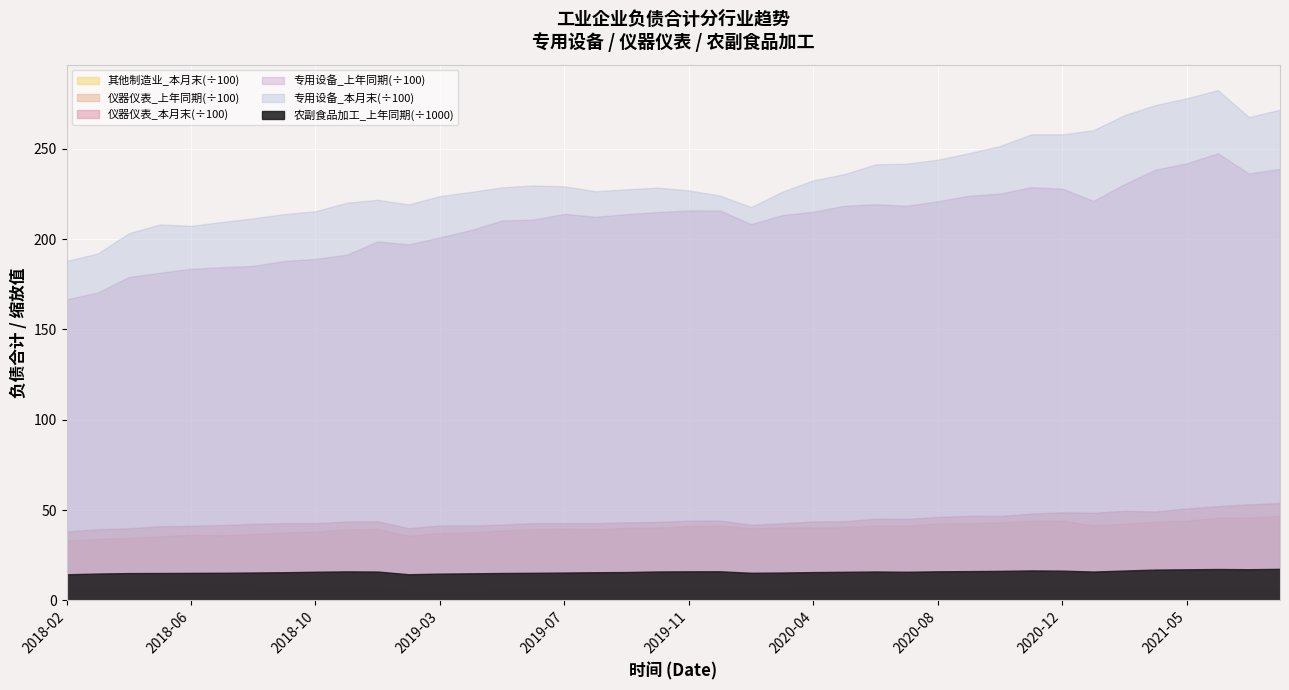

Reading left to right, extract all data points from this chart.

专用设备_上年同期: 16659.6	17043.7	17899.8	18137.4	18359.8	18444.9	18518.2	18791.3	18904.7	19135.7	19874.6	19710.2	20098.1	20503.8	21033.1	21081.1	21397.6	21238.2	21383.0	21499.5	21588.1	21590.1	20829.6	21330.1	21516.1	21849.4	21932.6	21849.3	22094.5	22402.7	22523.9	22876.5	22796.1	22117.9	23042.9	23850.2	24197.7	24749.4	23634.9	23890.8
专用设备_本月末: 18791.9	19202.2	20325.9	20812.7	20736.4	20950.3	21157.3	21385.5	21542.8	22017.7	22180.4	21922.6	22383.0	22615.1	22868.1	22975.3	22921.5	22650.6	22761.5	22853.2	22698.2	22412.6	21778.2	22622.8	23255.3	23597.1	24141.3	24175.1	24395.8	24758.8	25152.1	25802.5	25803.0	26032.0	26862.3	27424.5	27796.0	28250.5	26760.0	27164.6
仪器仪表_上年同期: 3321.7	3393.1	3459.6	3537.8	3632.2	3606.5	3675.4	3755.1	3808.2	3935.9	3947.3	3576.4	3726.2	3765.9	3878.2	3938.5	3977.8	3943.4	4014.8	4031.7	4120.5	4149.1	3987.1	4038.3	4041.5	4056.5	4139.0	4134.5	4256.9	4271.6	4317.3	4408.5	4418.2	4143.1	4244.5	4345.0	4416.7	4572.0	4589.2	4678.2
仪器仪表_本月末: 3813.7	3938.7	3986.9	4102.6	4127.6	4171.6	4236.7	4278.0	4276.7	4362.4	4378.9	3997.1	4141.9	4142.6	4197.7	4275.0	4274.0	4274.5	4318.9	4342.0	4409.7	4415.6	4187.6	4265.8	4369.0	4382.9	4523.5	4511.8	4619.0	4677.8	4671.0	4804.5	4874.6	4851.0	4957.8	4924.4	5089.7	5217.4	5319.4	5391.0
农副食品加工_上年同期: 14428.5	14848.5	15110.2	15146.7	15218.0	15274.9	15426.5	15588.8	15849.7	16054.2	15959.9	14461.6	14807.7	14968.3	15155.3	15260.3	15405.9	15571.6	15688.9	15999.5	16074.5	16108.7	15277.0	15408.8	15658.6	15814.0	15993.1	15831.6	16084.9	16196.9	16323.2	16575.0	16459.4	15958.0	16524.2	17043.9	17190.2	17356.9	17244.2	17448.5
其他制造业_本月末: 786.9	797.4	695.7	838.3	852.4	855.4	817.1	699.1	709.6	700.6	702.9	505.8	532.6	535.6	543.9	563.2	560.4	615.8	616.3	623.7	629.8	647.5	613.1	646.6	658.5	681.9	672.3	668.2	676.3	694.5	714.2	717.3	725.5	752.8	773.8	762.7	780.5	786.5	782.0	706.1